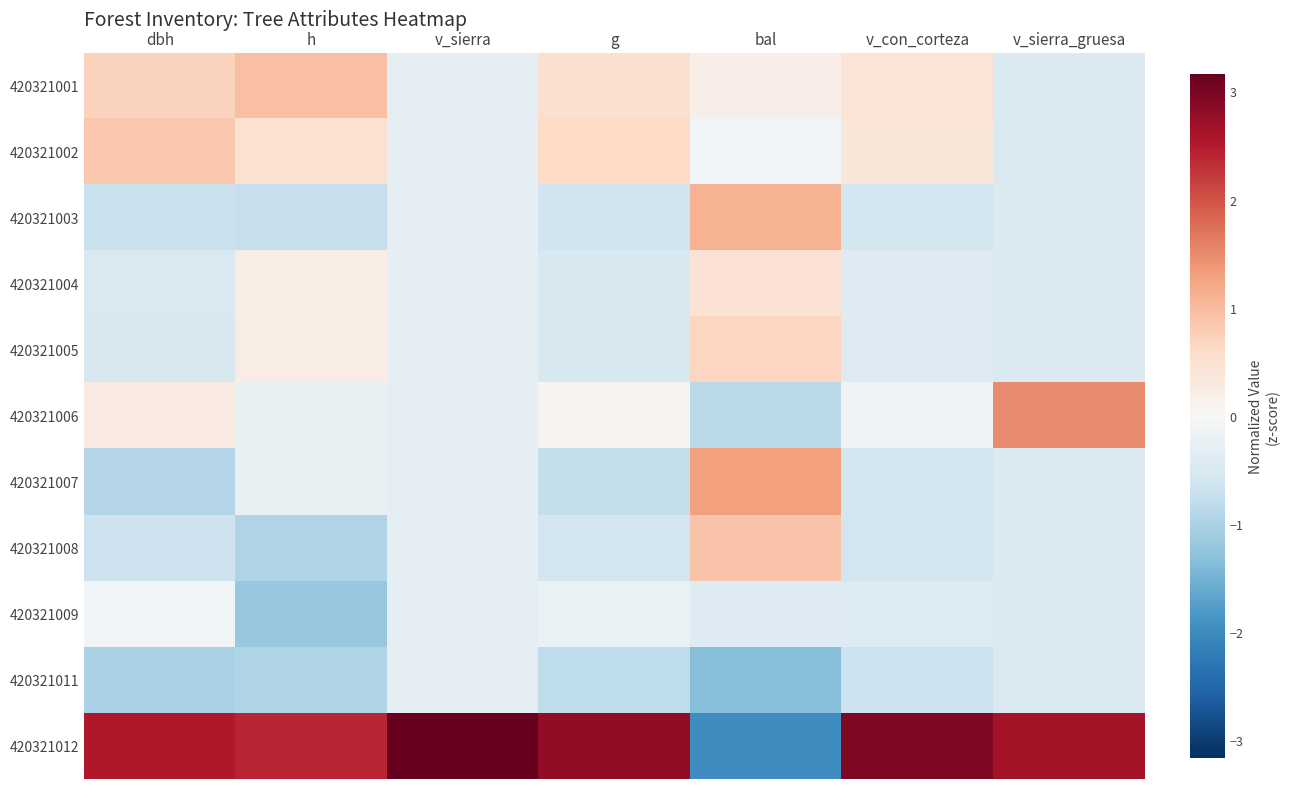

How many distinct data groups are displayed?

11